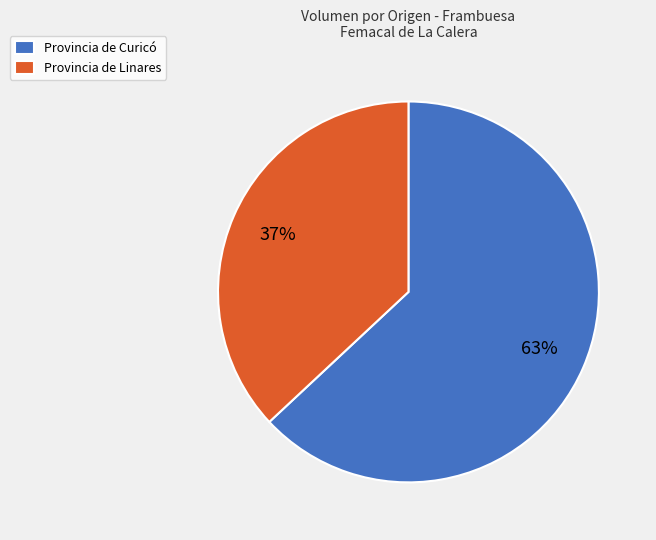

Which category has the biggest portion of the pie?

Provincia de Curicó